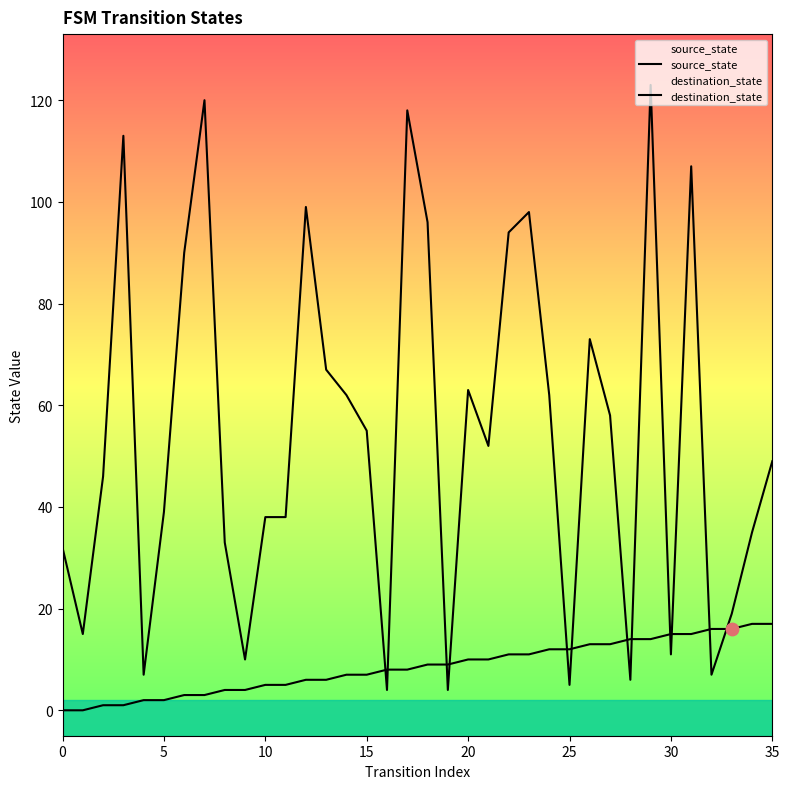

Which series contains the highest Y value?

destination_state